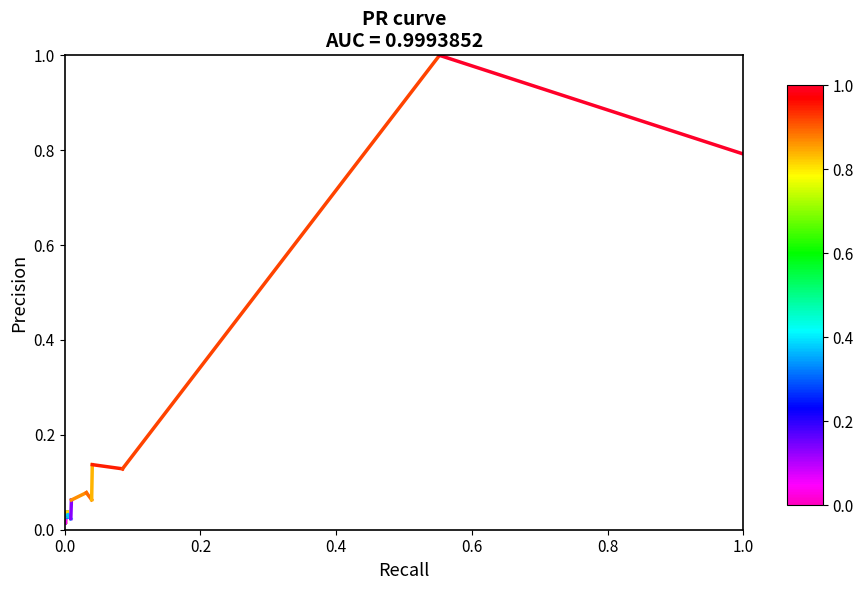

Is it true that the value at 0.0 is 0.0?

False